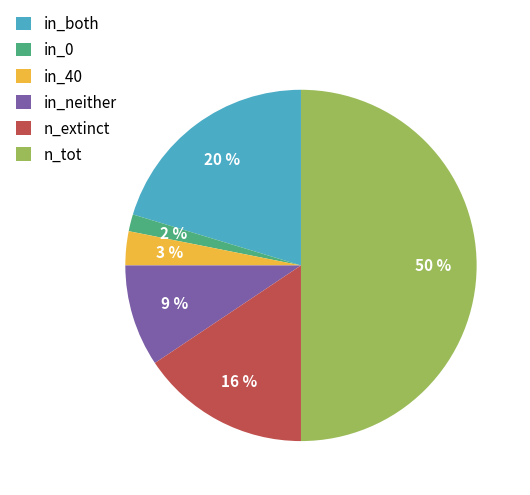

To the nearest percent, what is the difference between the largest and smallest slice percentages?

48%